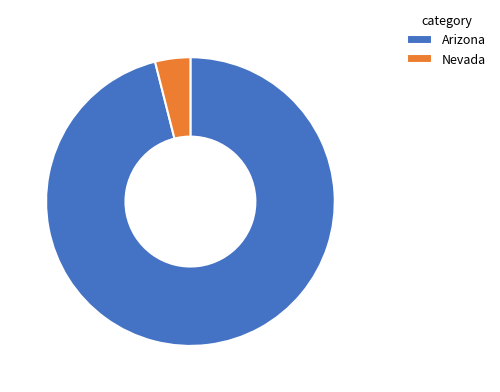

Is it true that Nevada is 13% of the pie?

False